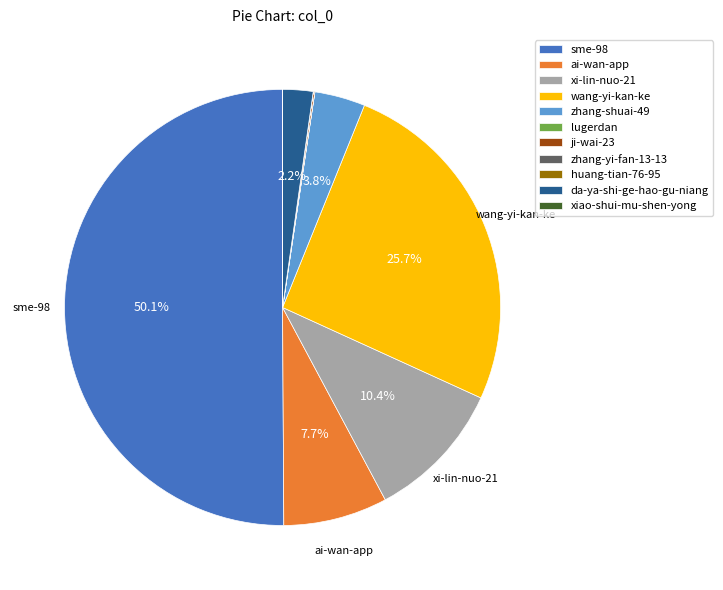

Which slice represents more than half of the pie?

sme-98